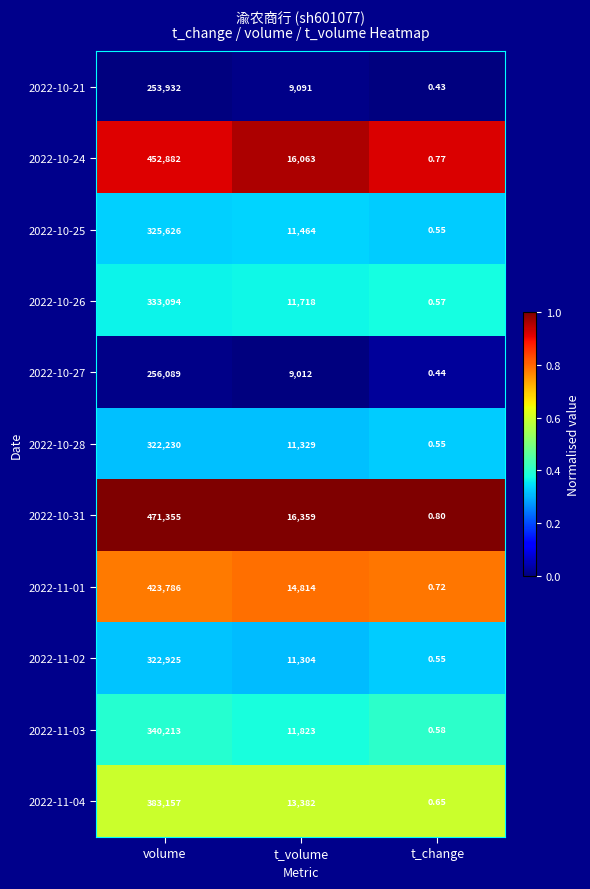

Which category has the lowest value across all series?

t_change